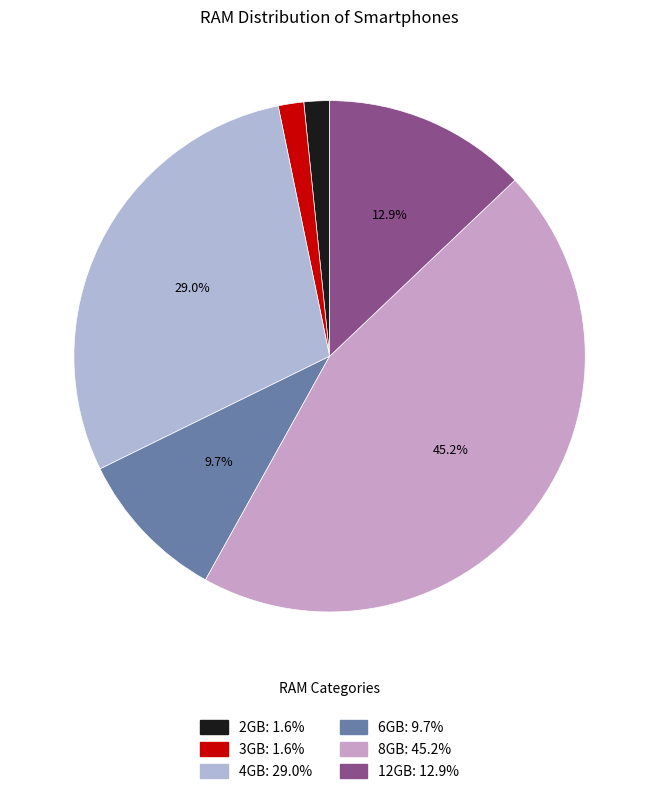

How many slices are in this pie chart?

6